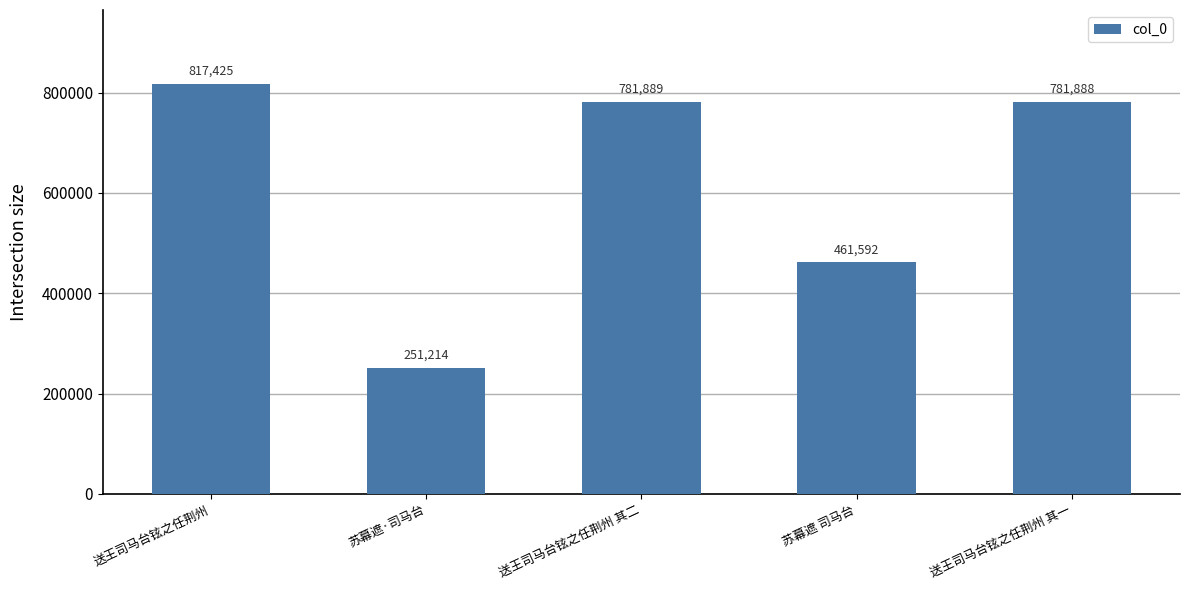

What is the average value?

618802